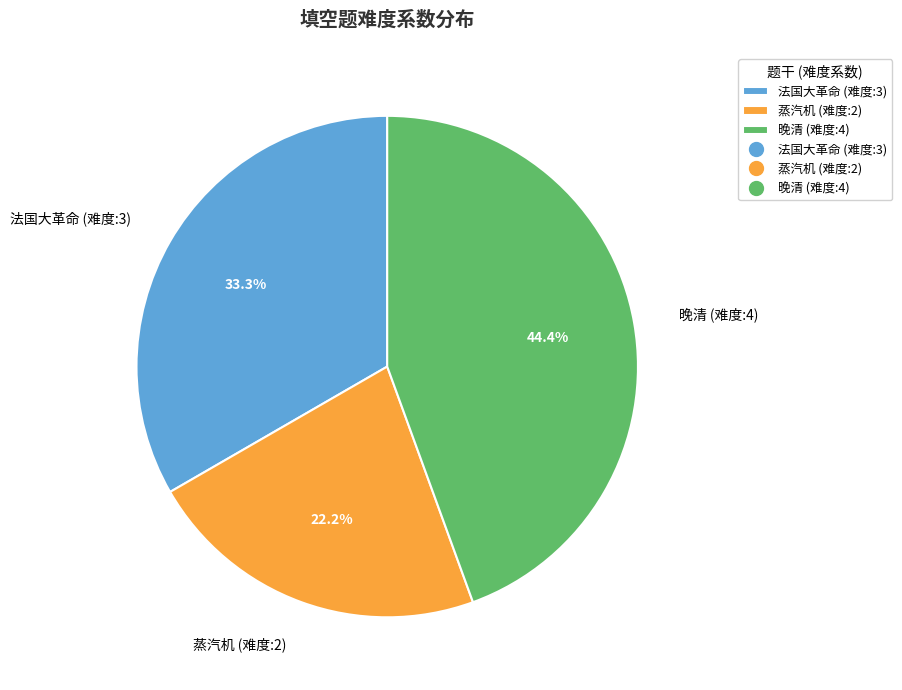

Is the sum of 法国大革命 (难度:3) and 晚清 (难度:4) greater than half?

Yes